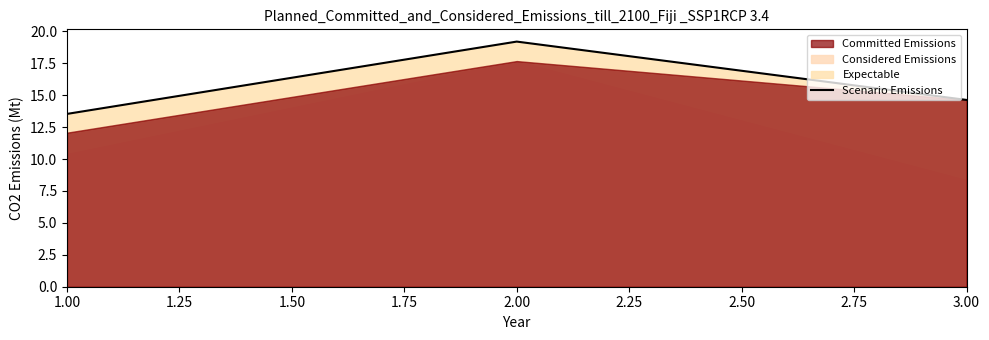

Is it true that Scenario Emissions equals 11.2 at 2.00?

False